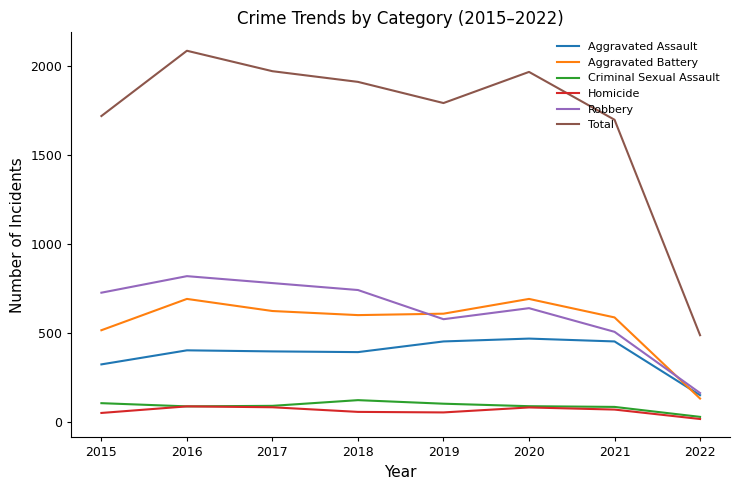

True or false: Robbery has a value of 240 at 2017.

False